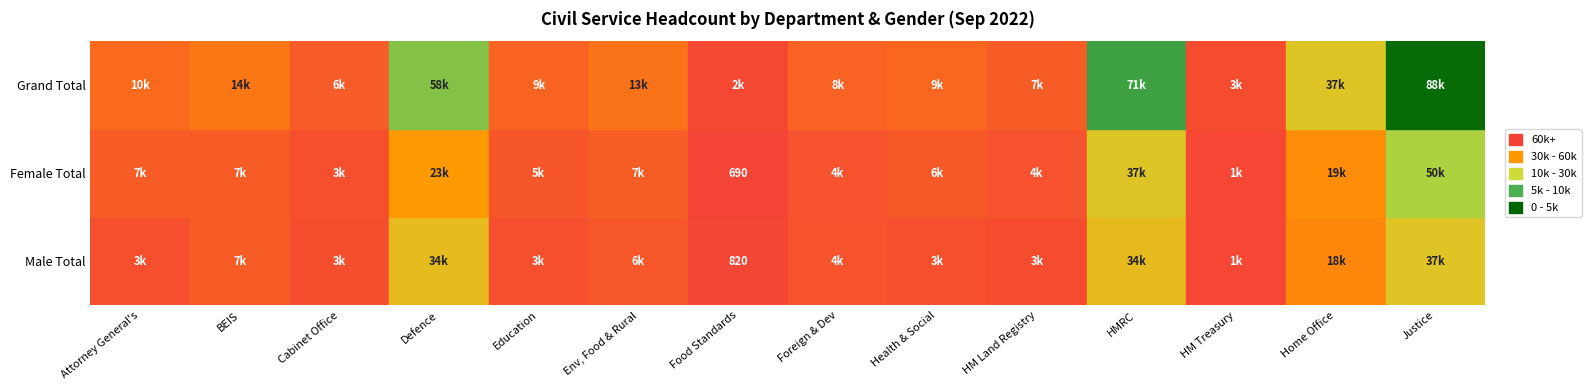

Reading right to left, what are all the values shown in this chart?

Attorney General's: 2=10200	1=6730	0=3470
BEIS: 2=14010	1=7020	0=6990
Cabinet Office: 2=6380	1=3450	0=2930
Defence: 2=57670	1=23240	0=34430
Education: 2=8510	1=5060	0=3440
Env, Food & Rural: 2=12790	1=7260	0=5530
Food Standards: 2=1510	1=690	0=820
Foreign & Dev: 2=8300	1=4000	0=4300
Health & Social: 2=9200	1=5850	0=3360
HM Land Registry: 2=6720	1=4080	0=2640
HMRC: 2=71390	1=37390	0=34000
HM Treasury: 2=2730	1=1350	0=1380
Home Office: 2=37400	1=19460	0=17940
Justice: 2=87650	1=50440	0=37210